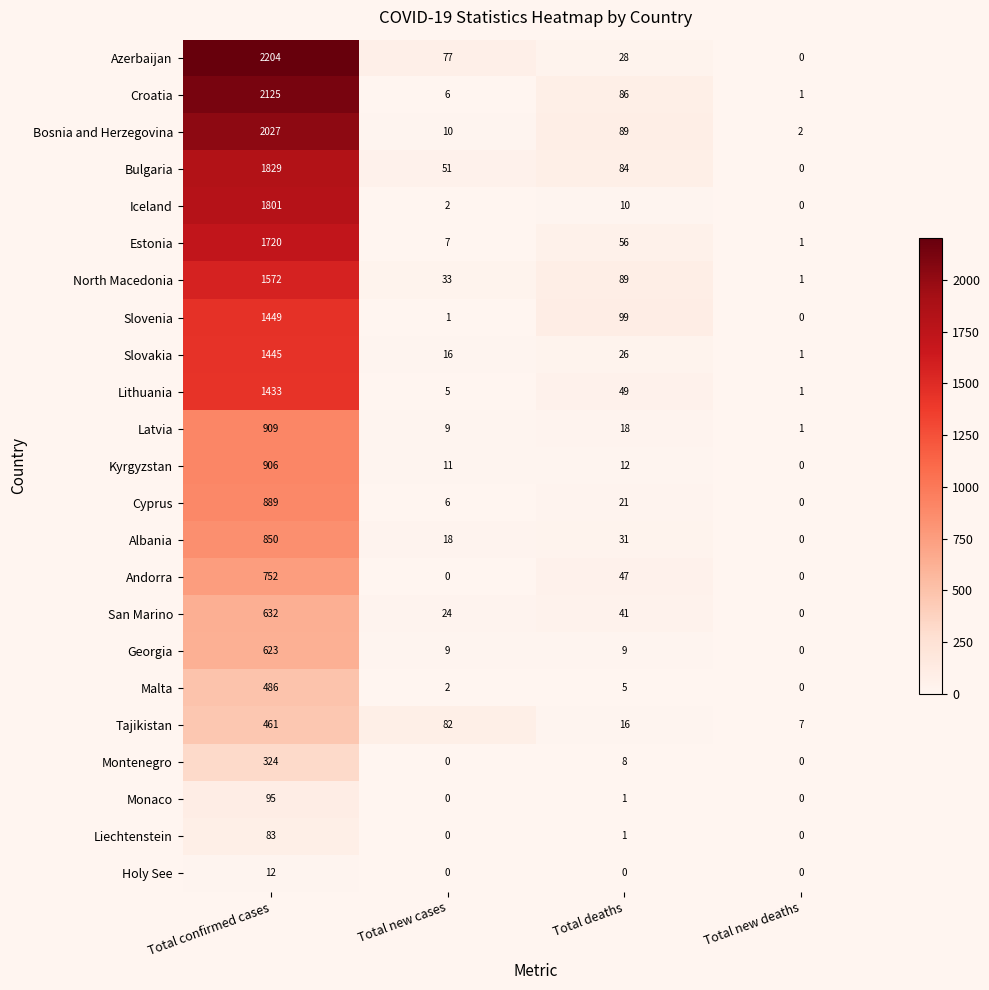

What is the difference between the maximum and minimum values in the Slovakia series?

1444